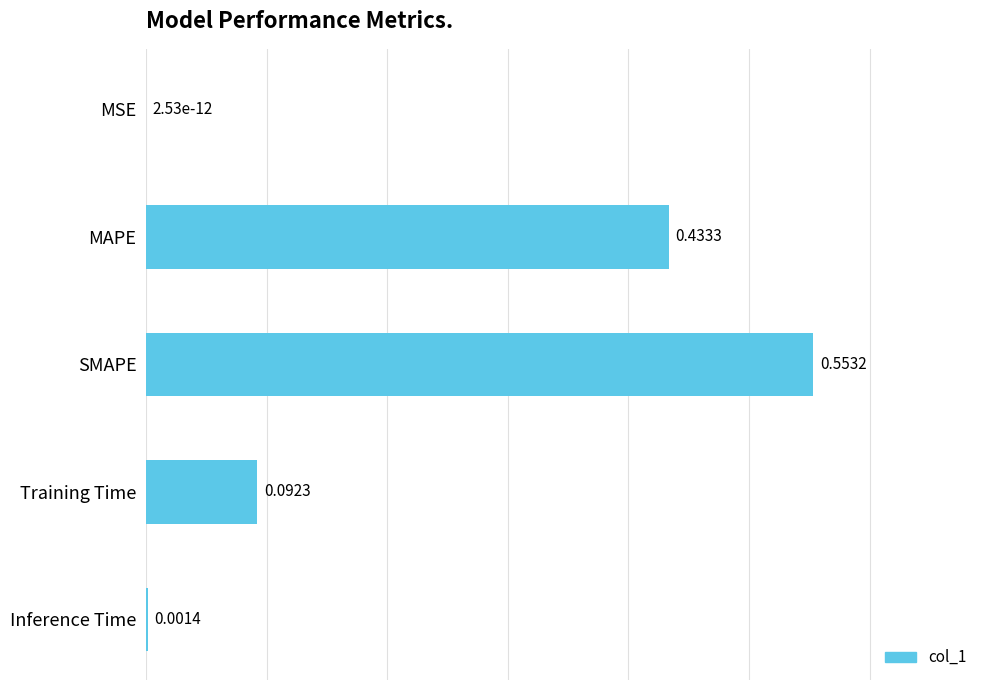

At which label is the value closest to 0?

MSE